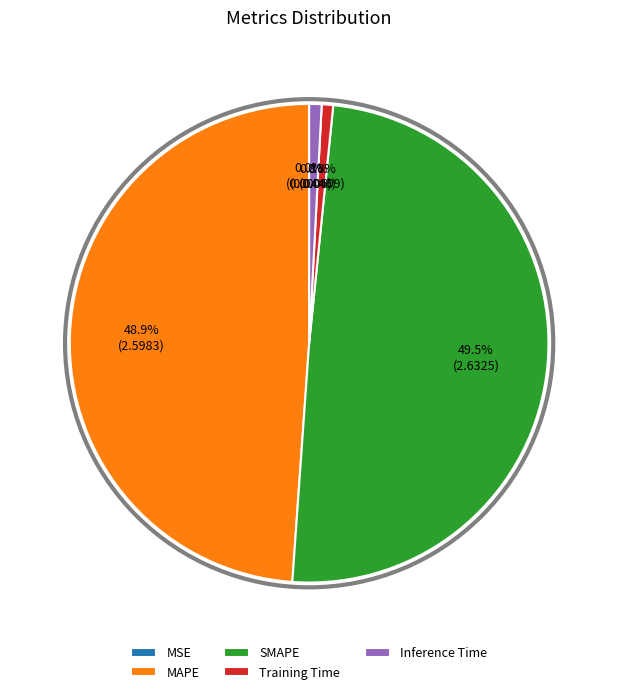

To the nearest percent, what is the average slice percentage?

20%